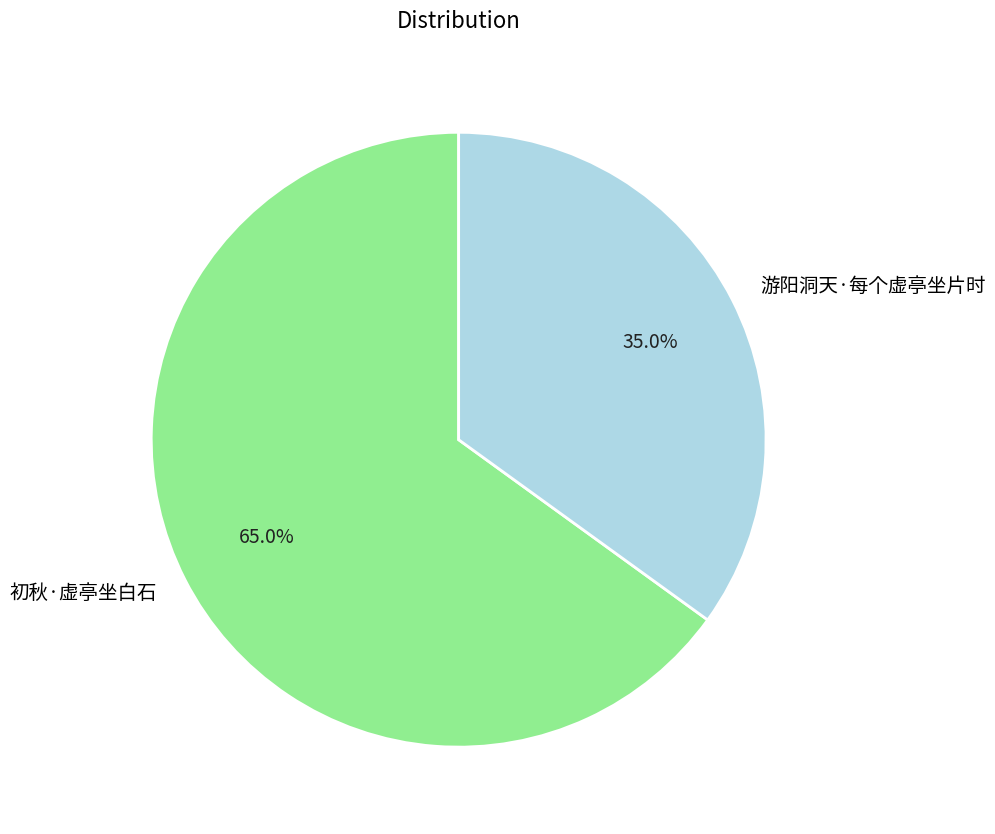

Which category has the smallest portion of the pie?

游阳洞天·每个虚亭坐片时